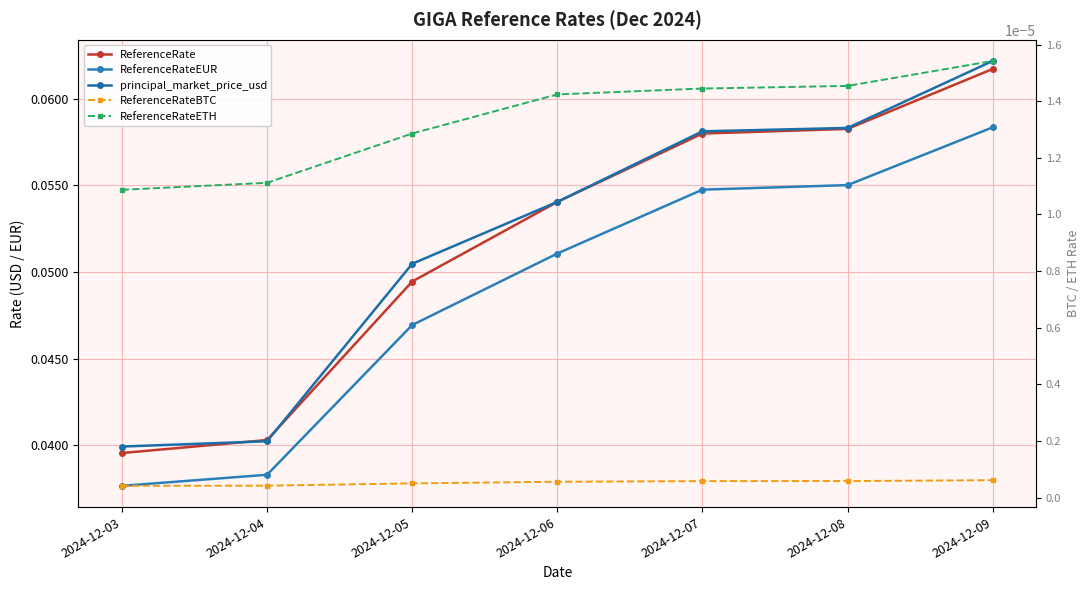

Which series has the largest total across all categories?

principal_market_price_usd